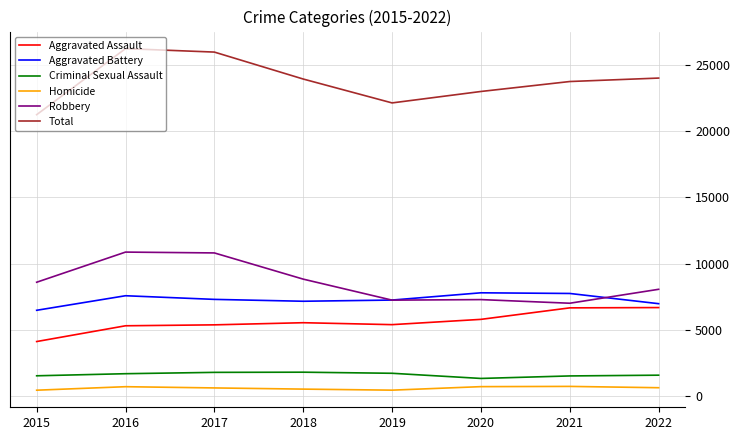

What is the maximum value shown in the chart?

26204